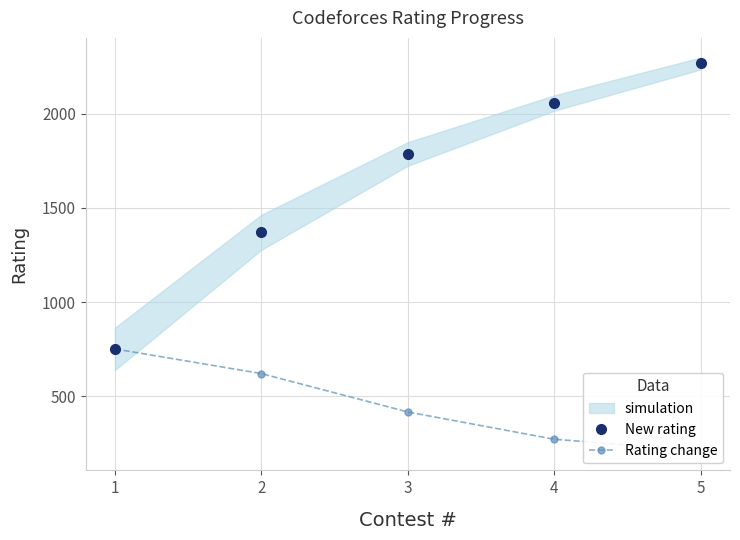

What is the approximate value of Rating change at 1, to the nearest 10?

750